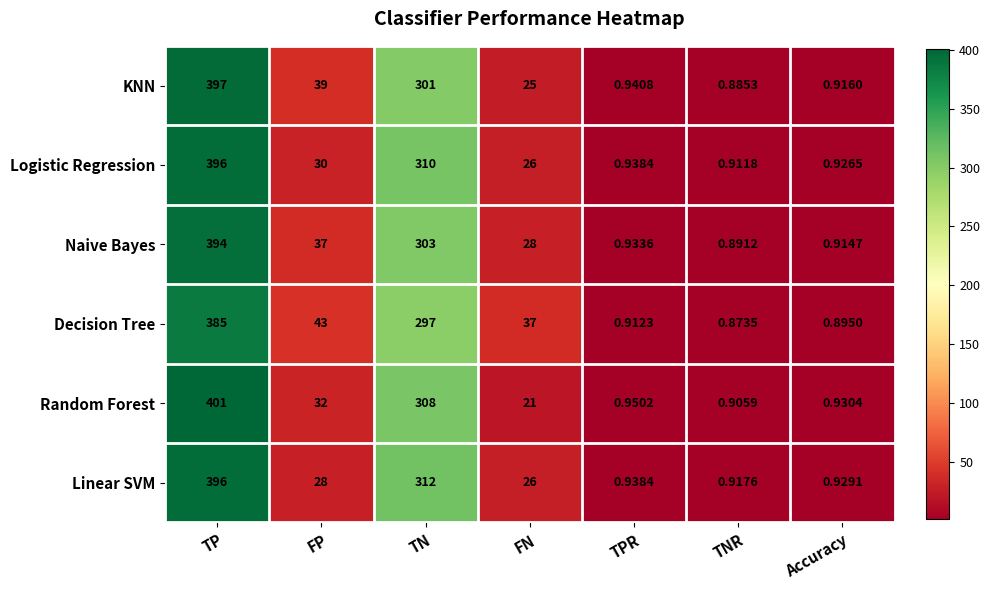

Which label corresponds to the smallest value in the chart?

TNR